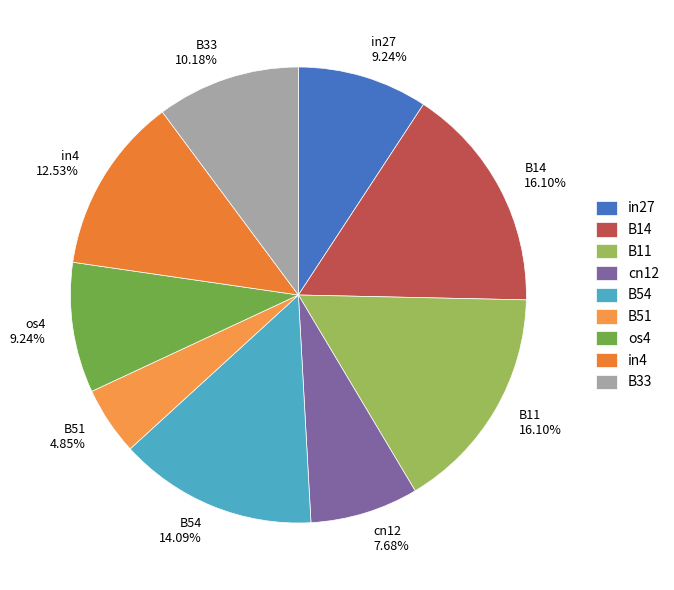

What percentage is NOT represented by B51?

95.2%